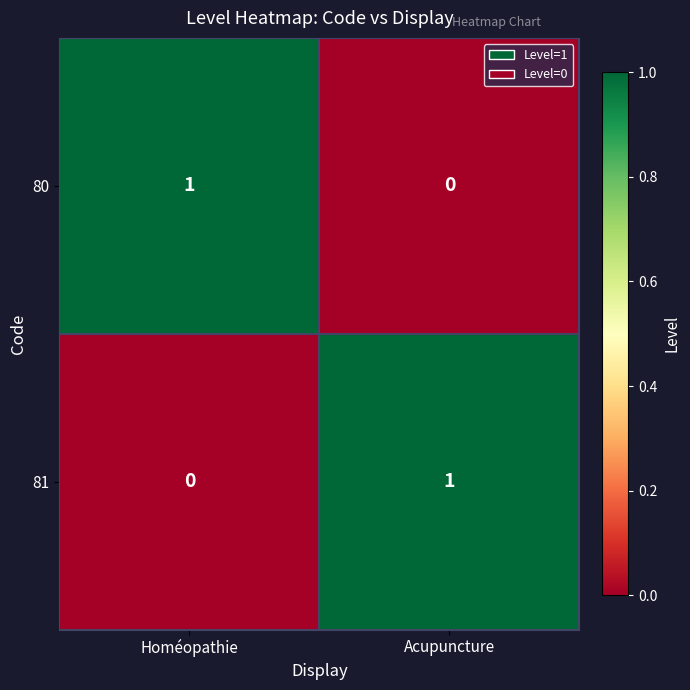

Which category has the lowest value in the 80 series?

Acupuncture